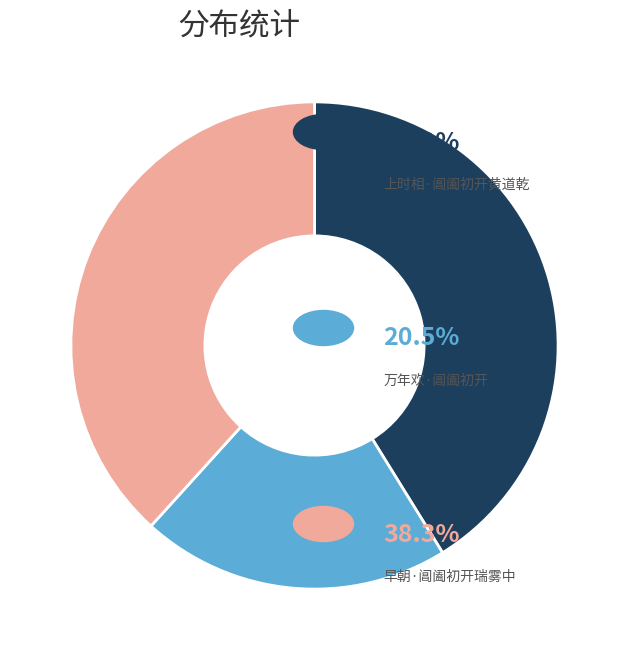

Does any single category account for the majority?

No